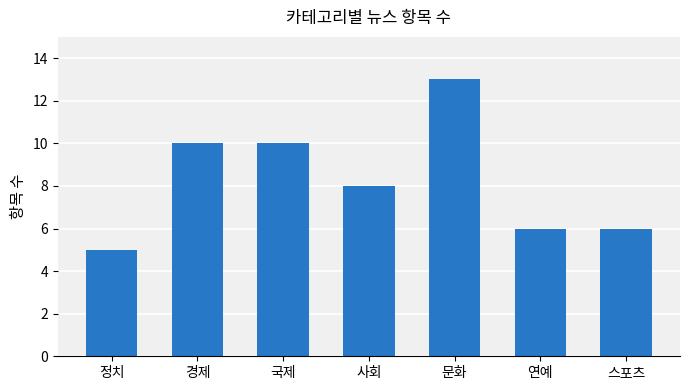

At which category does the chart reach its minimum across all series?

정치